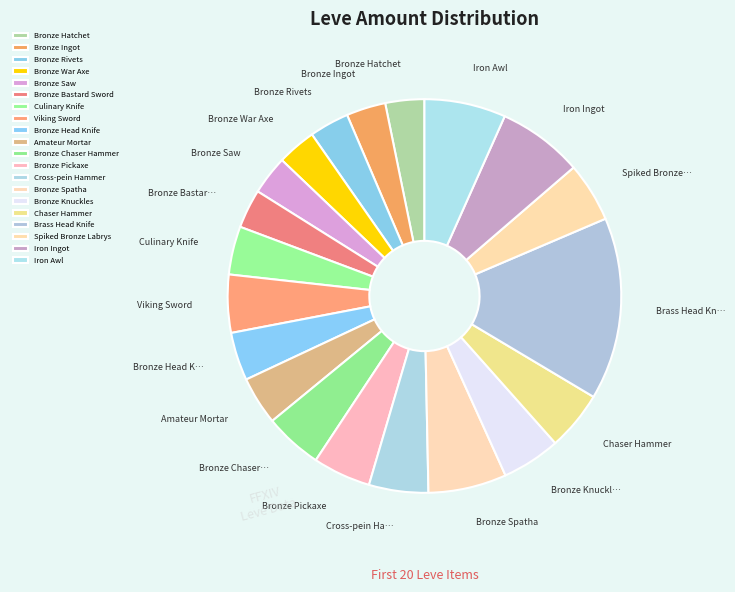

Which category has the biggest portion of the pie?

Brass Head Knife